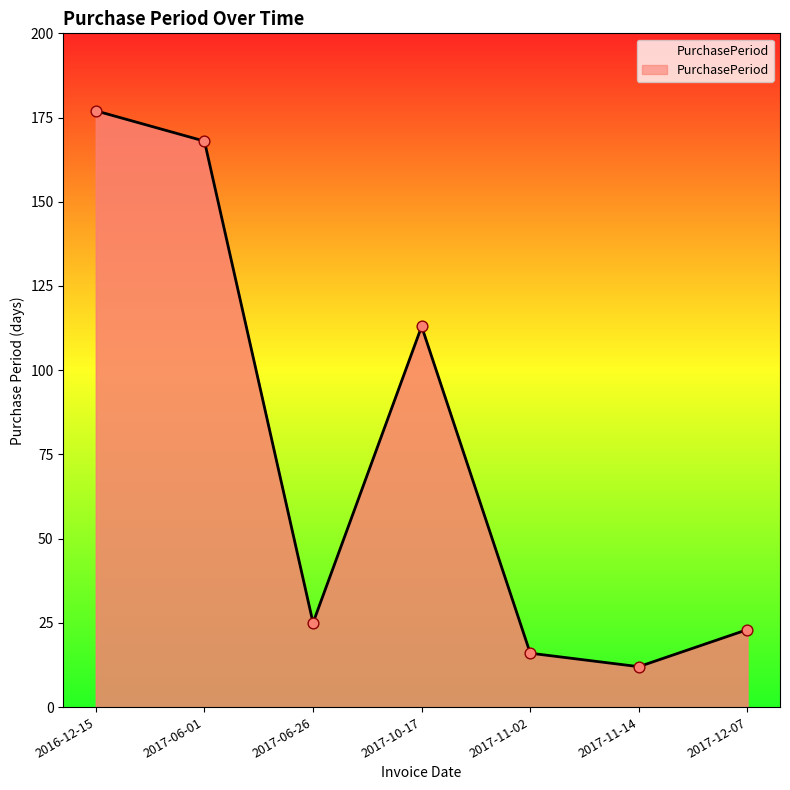

Between 2017-11-02 and 2017-12-07, which is larger?

2017-12-07